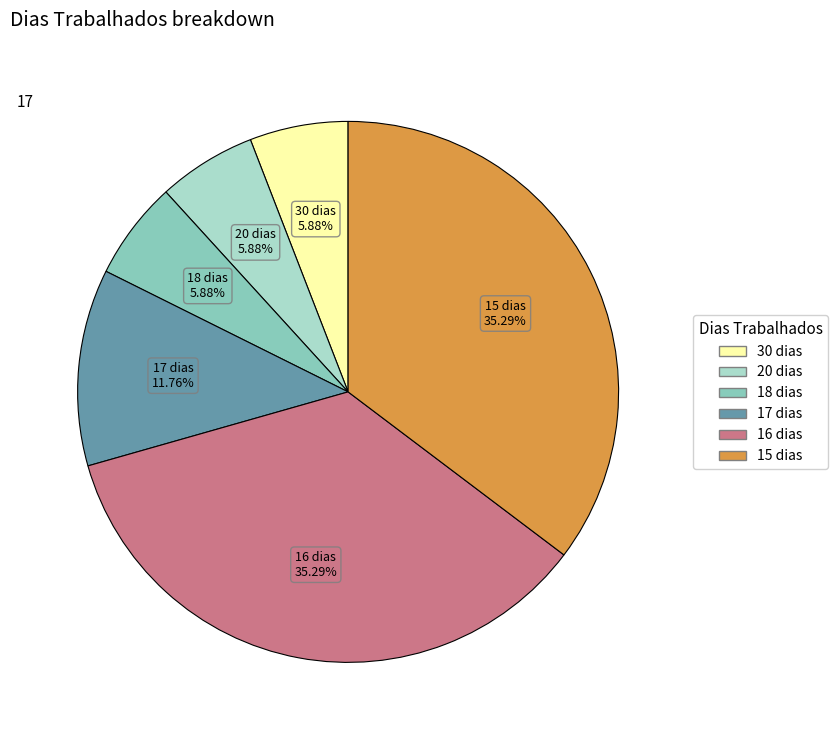

Is there any slice that represents more than half of the pie?

No